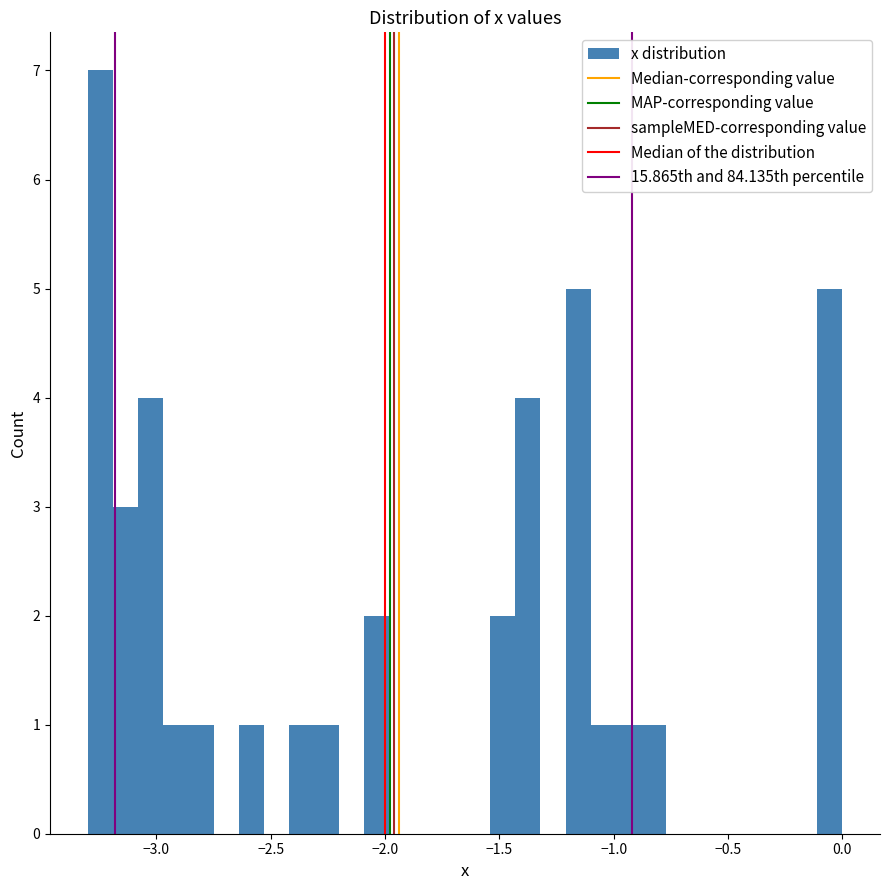

Read against the x-axis, roughly where is the centre of the tallest bar?

-3.25